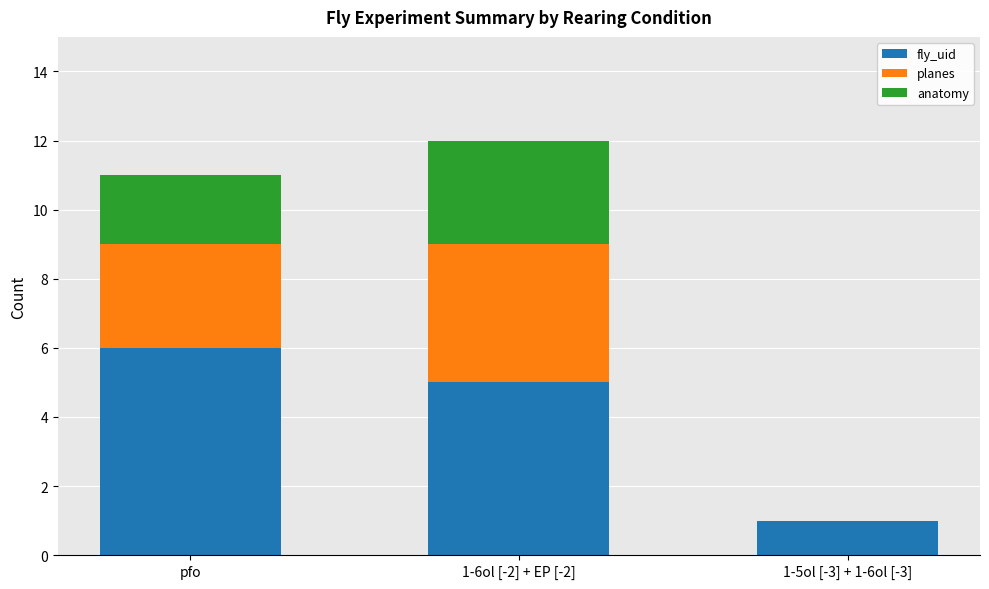

What is the highest value of the fly_uid series?

6